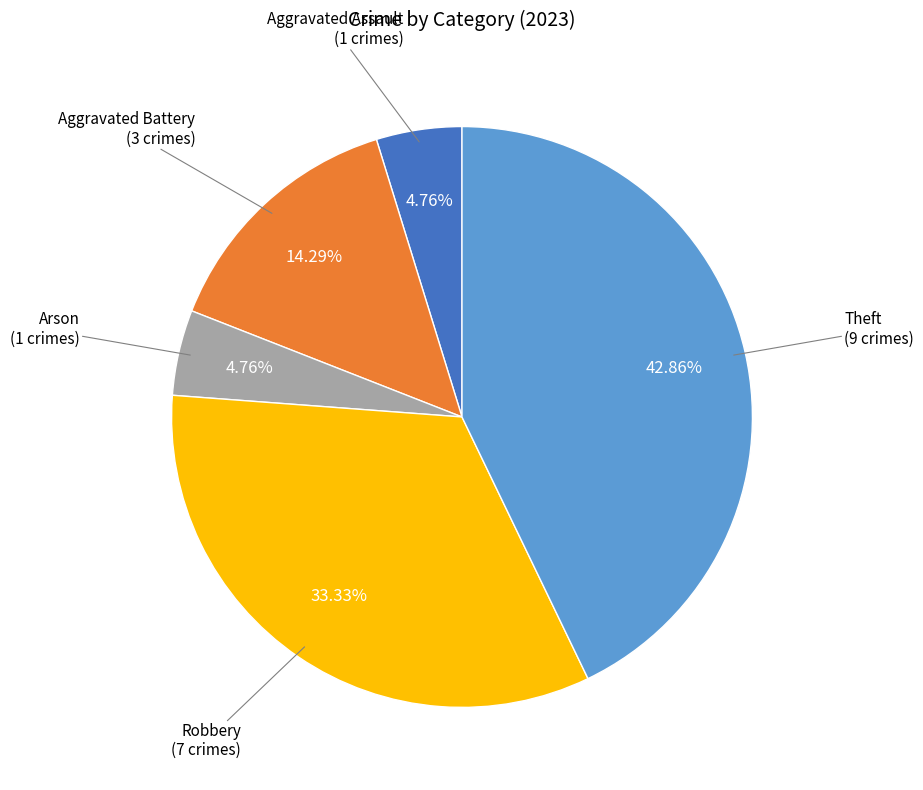

Is there a majority slice in this chart?

No